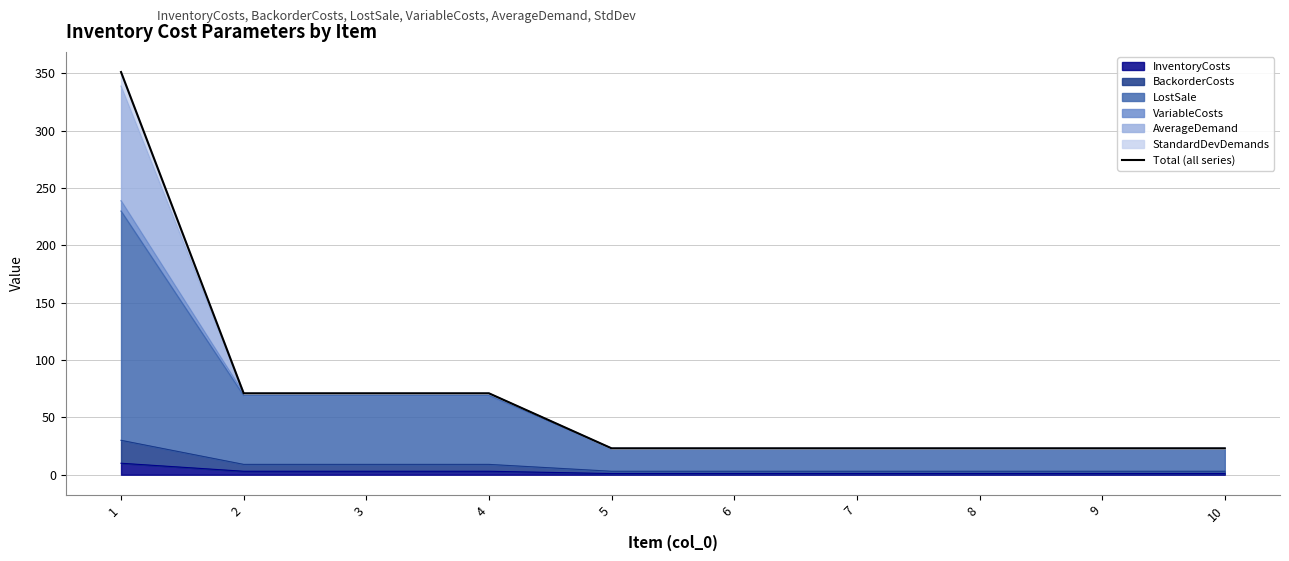

List the labels in order of value, largest first.

1, 2, 3, 4, 5, 6, 7, 8, 9, 10